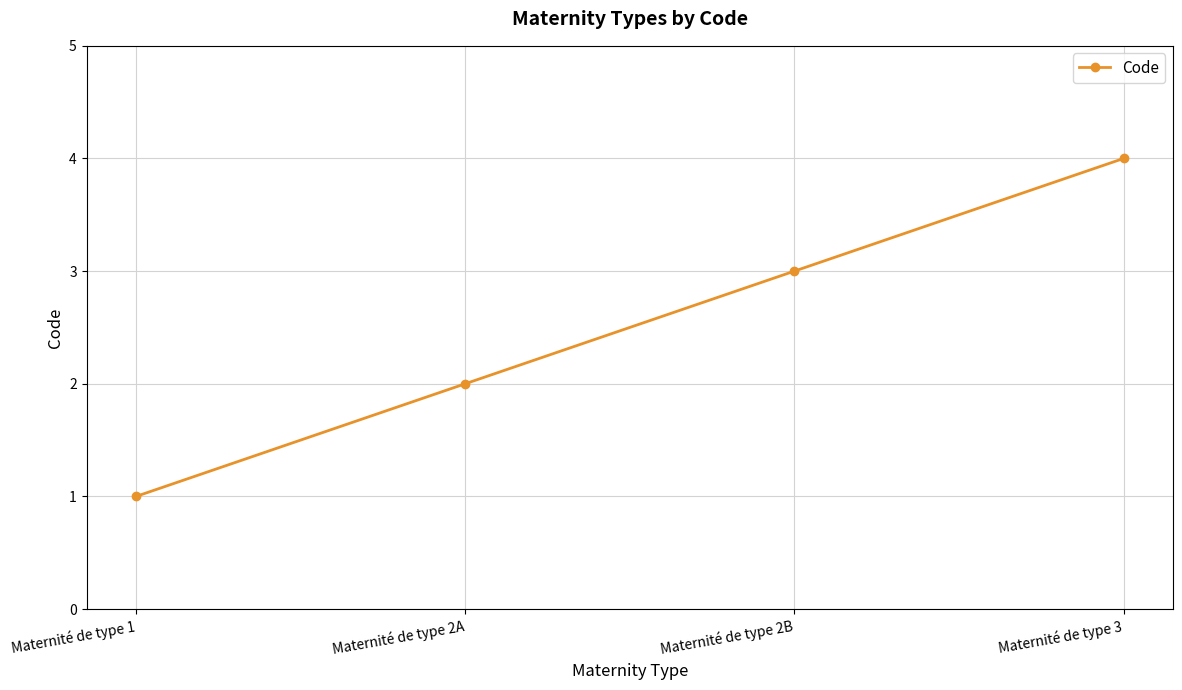

Rank the categories by value from lowest to highest.

Maternité de type 1, Maternité de type 2A, Maternité de type 2B, Maternité de type 3